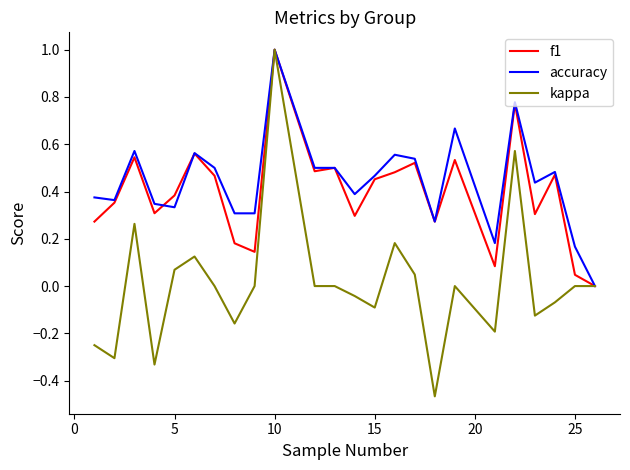

What is the highest value of the accuracy series?

1.0